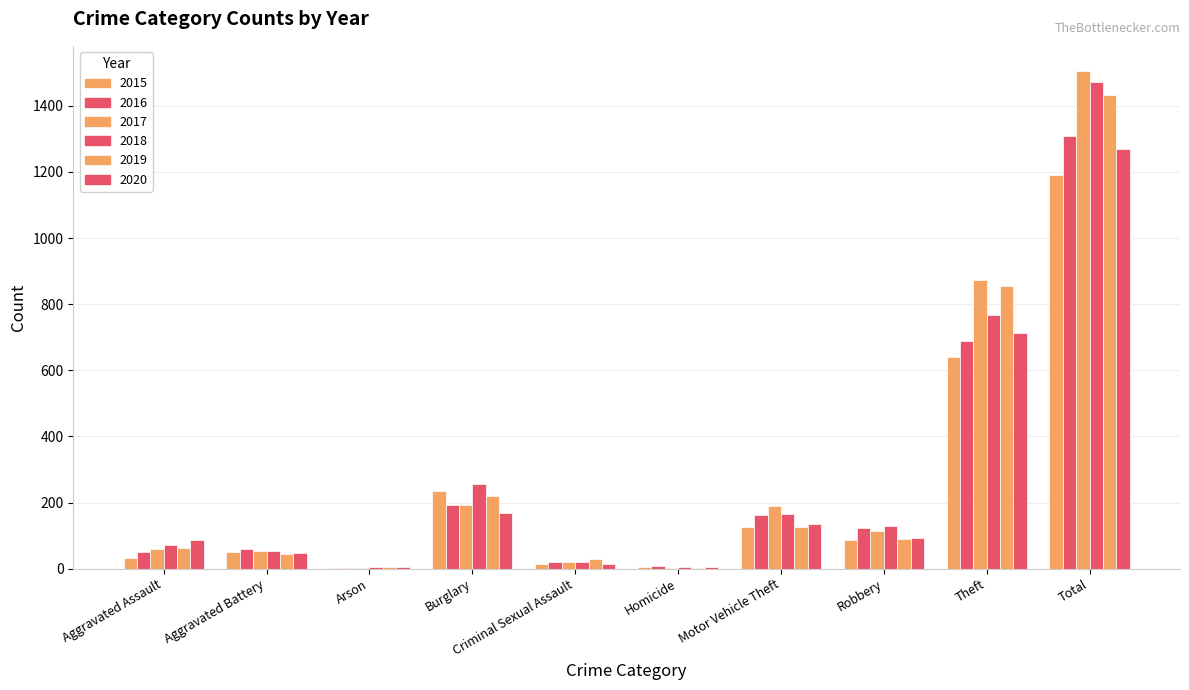

Which series has the largest range (max minus min)?

2017